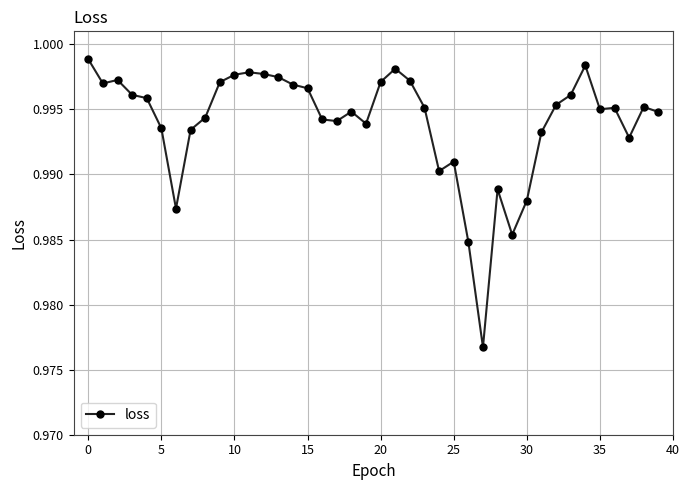

What is the sum of all values?

39.8